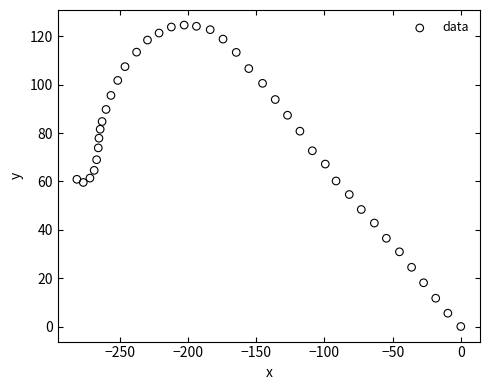

What is the range of X values (max minus min)?

281.6